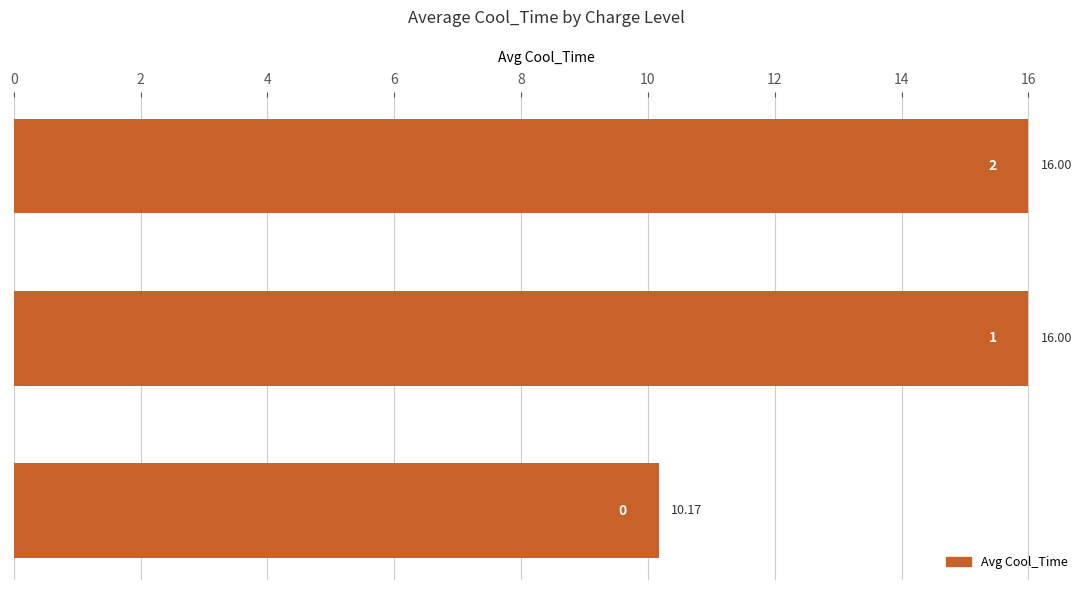

Are the bars grouped side by side (vs. stacked)?

No